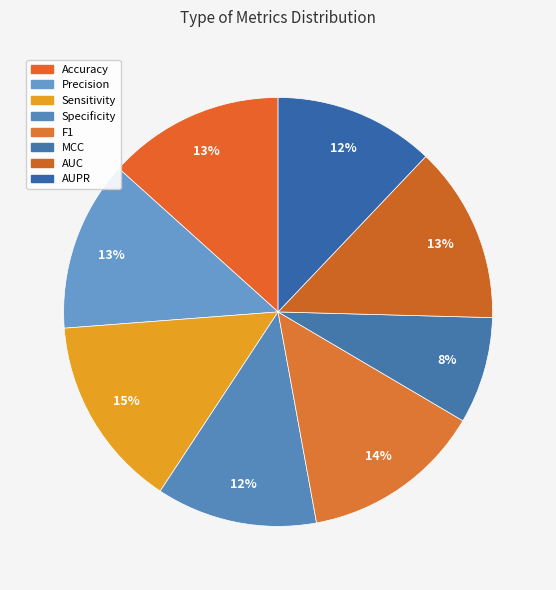

What is the total percentage of MCC and AUC?

21.4%